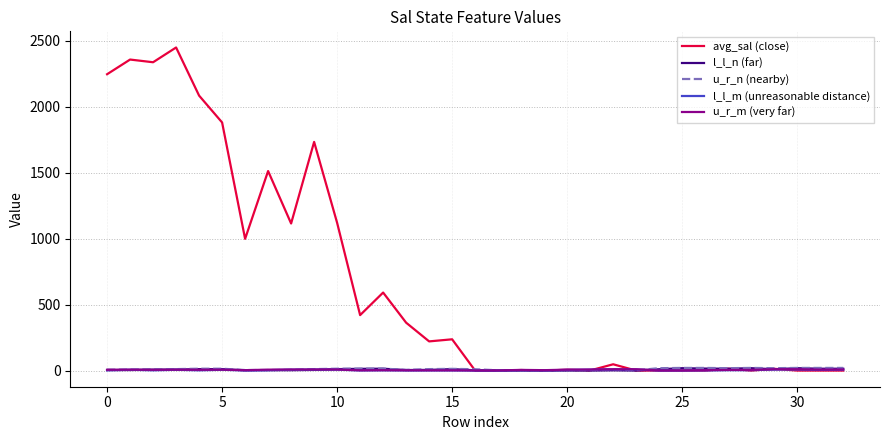

What is the greatest value displayed?

2448.2